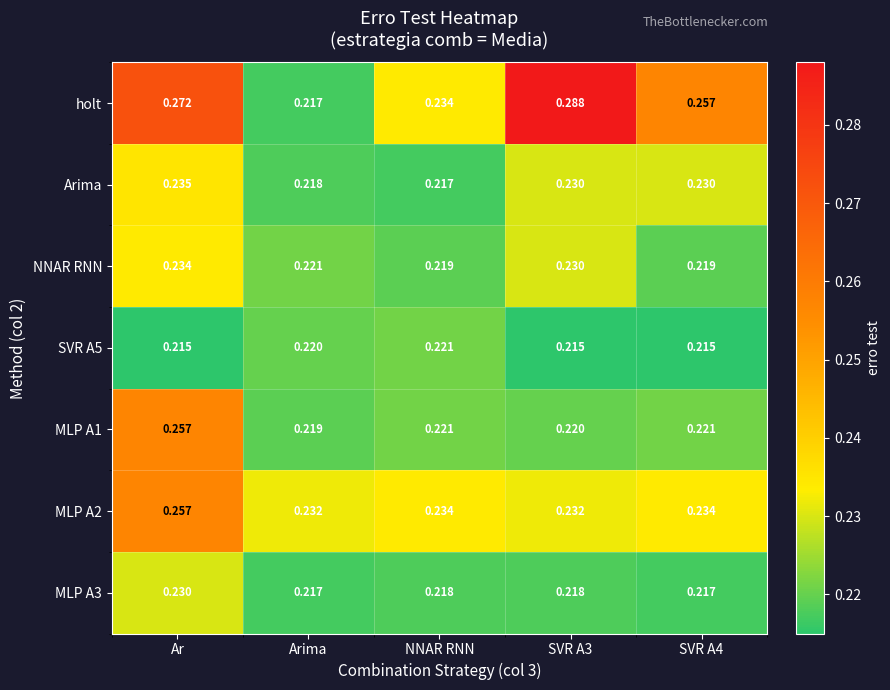

Which series has the widest spread of values?

holt